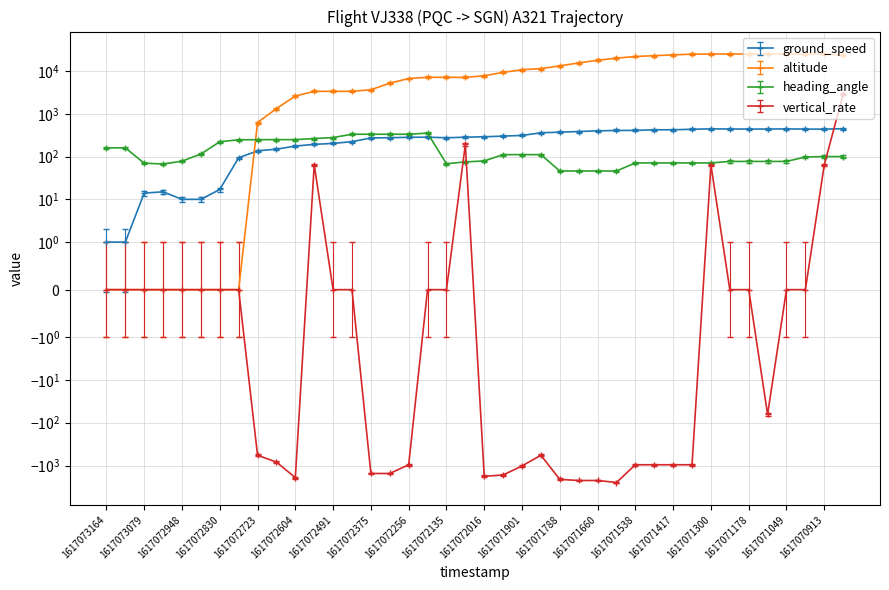

Which category has the lowest value in the altitude series?

1617073164